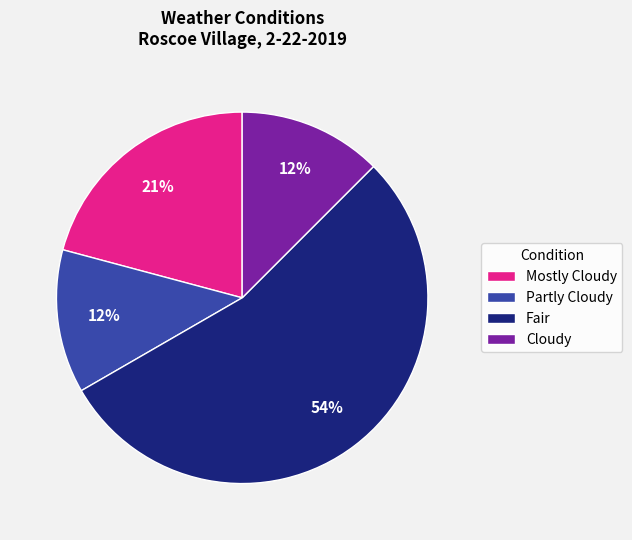

To the nearest percent, what percentage of the pie is Mostly Cloudy?

21%